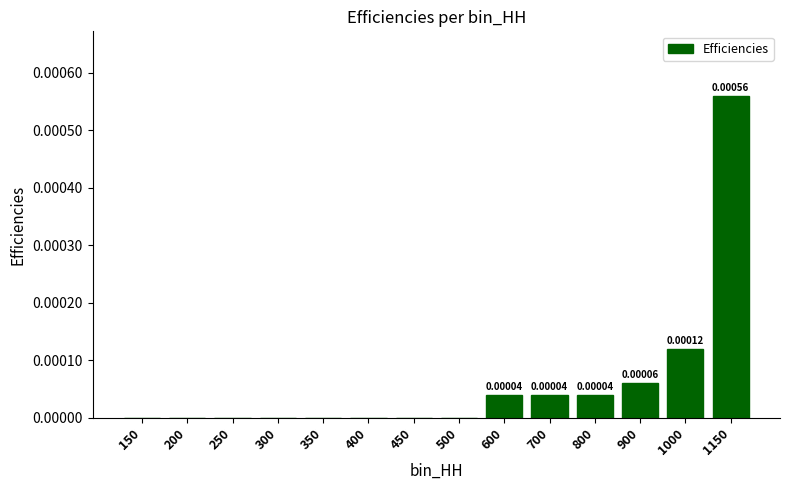

Which has a higher value, 800 or 200?

800